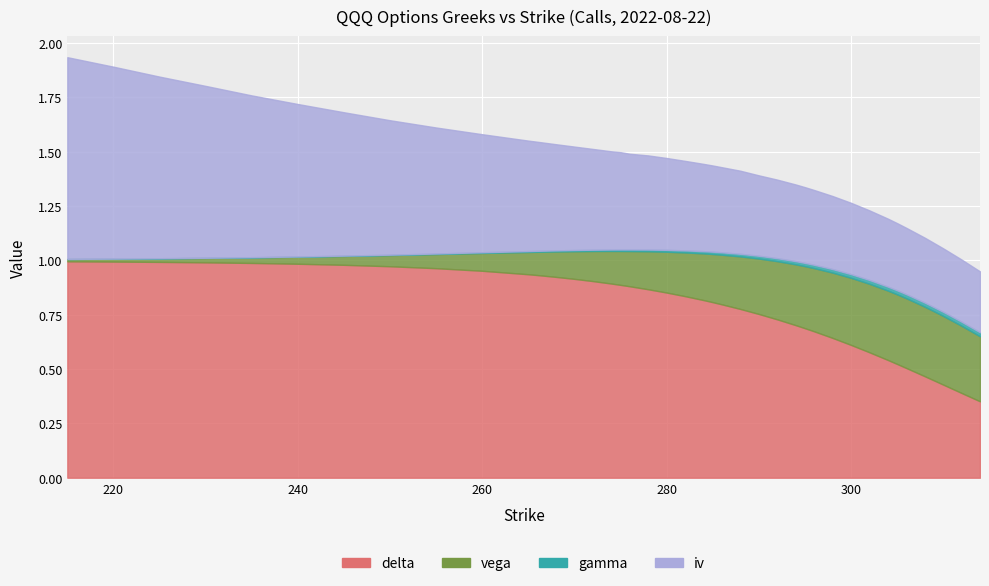

Is it true that delta equals 0.8 at 290?

True